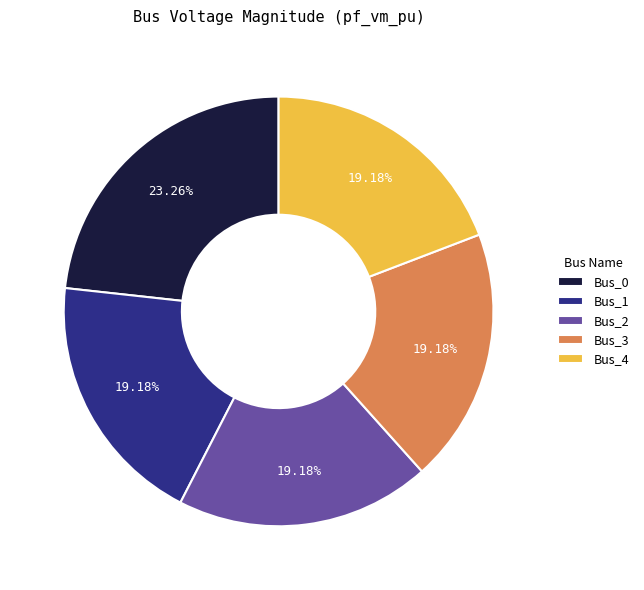

Does Bus_0 represent more than half of the total?

No